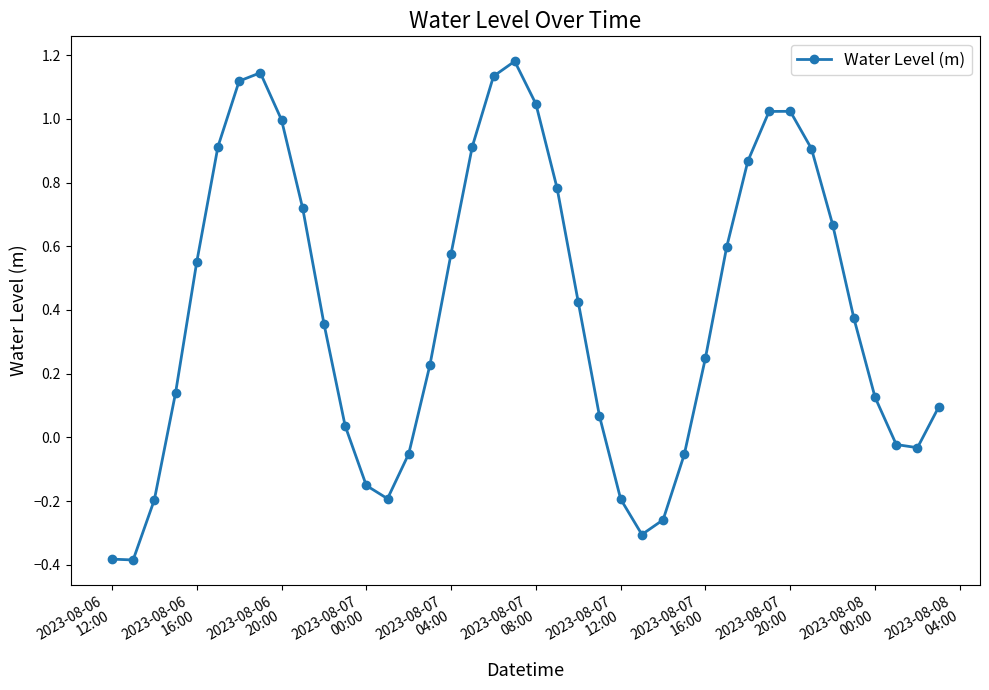

What is the difference between the maximum and minimum values?

1.6